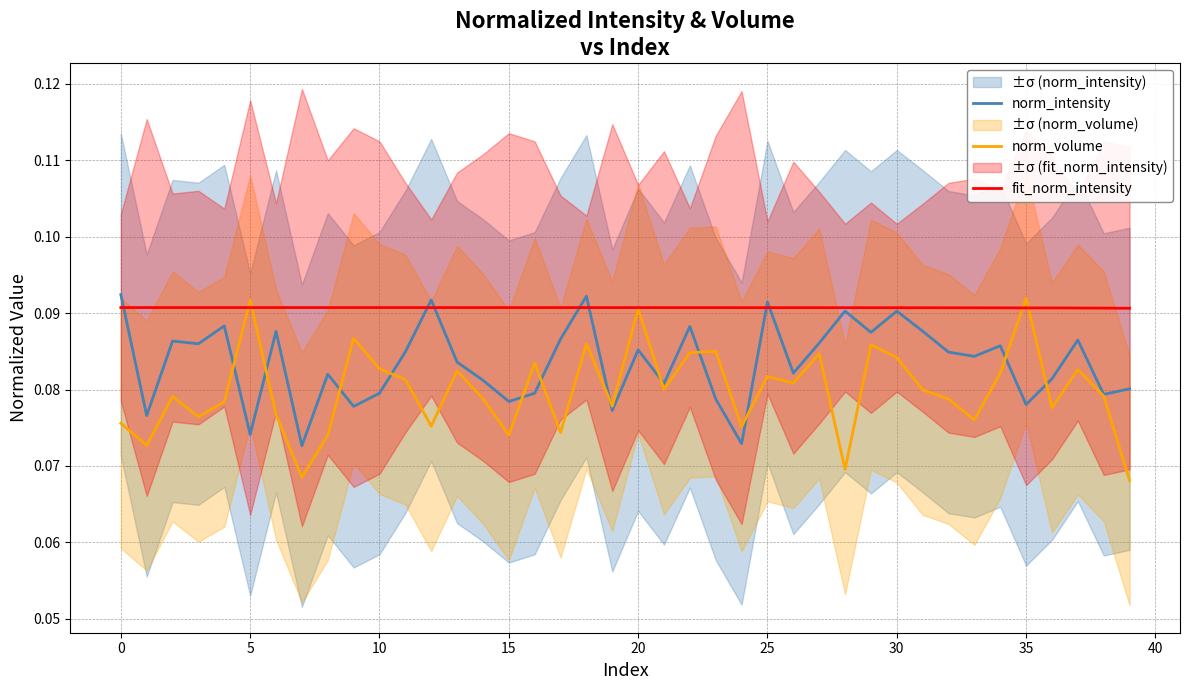

How many lines are shown in the chart?

3